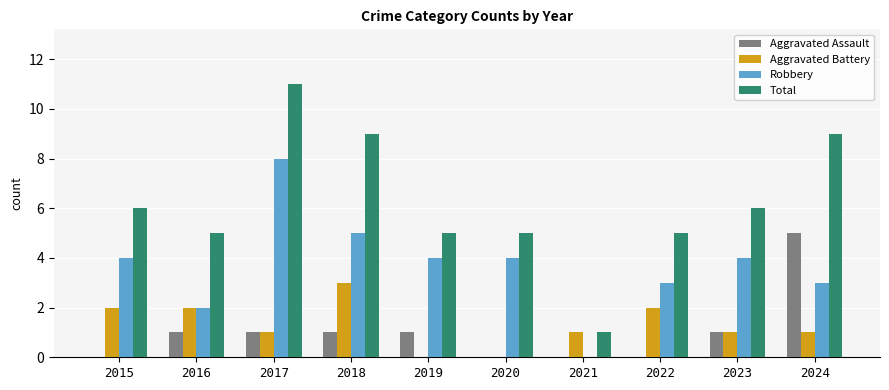

Which series has the largest range (max minus min)?

Total